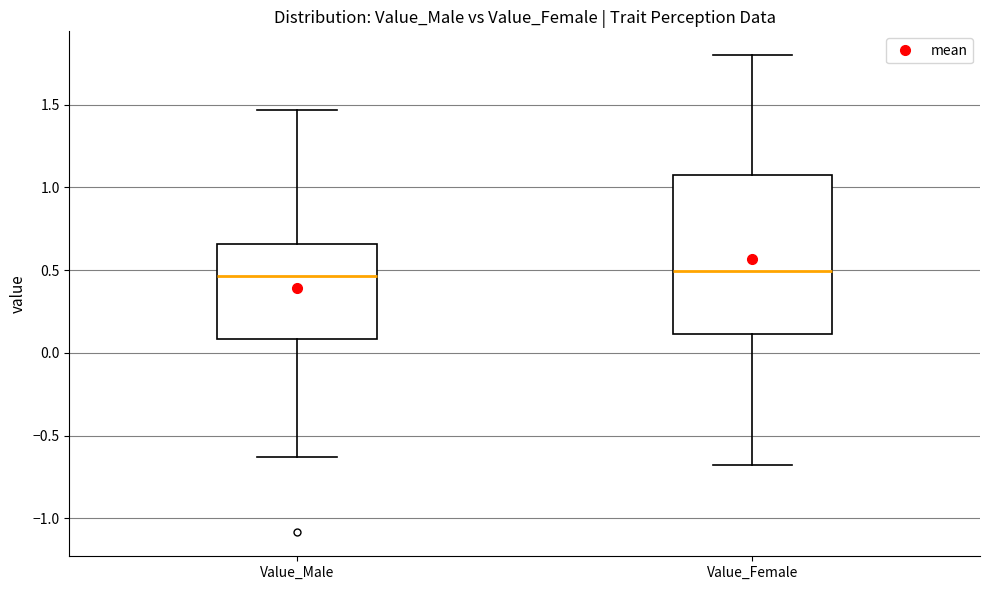

Reading left to right, transcribe this box plot: for each box, give where its median line is, the range the box spans, and where its two whiskers end, as read against the y-axis. The values are not printed on the chart, so give them approximately, as read against the axis.

Value_Male: median 0.45, box 0.10 to 0.65, whiskers -0.65 to 1.45
Value_Female: median 0.50, box 0.10 to 1.10, whiskers -0.70 to 1.80